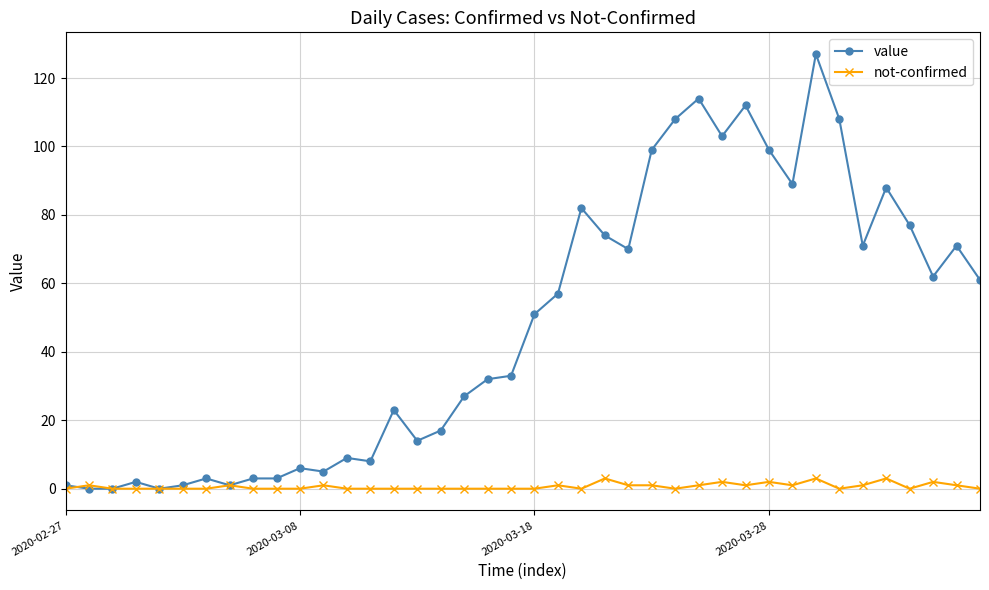

Reading right to left, what are all the values shown in this chart?

value: 61	71	62	77	88	71	108	127	89	99	112	103	114	108	99	70	74	82	57	51	33	32	27	17	14	23	8	9	5	6	3	3	1	3	1	0	2	0	0	1
not-confirmed: 0	1	2	0	3	1	0	3	1	2	1	2	1	0	1	1	3	0	1	0	0	0	0	0	0	0	0	0	1	0	0	0	1	0	0	0	0	0	1	0